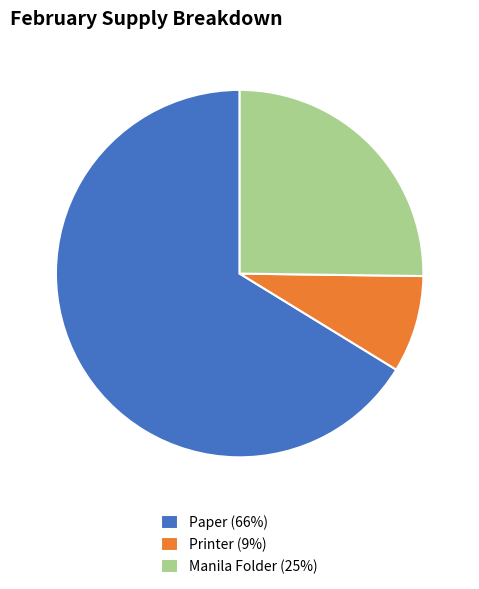

Does Manila Folder (25%) account for over 50% of the chart?

No